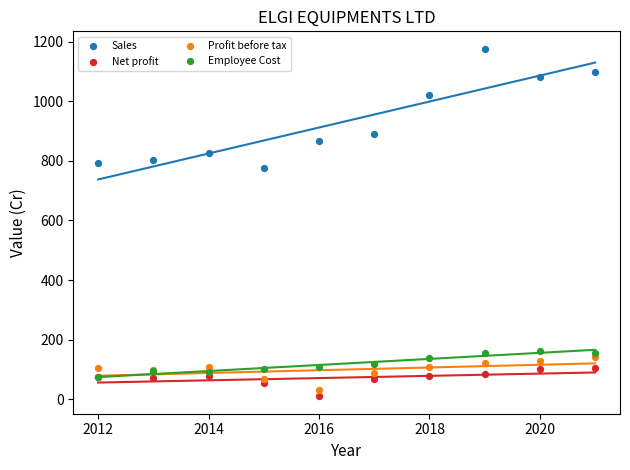

Across all series, what Y value is closest to 593?

775.8